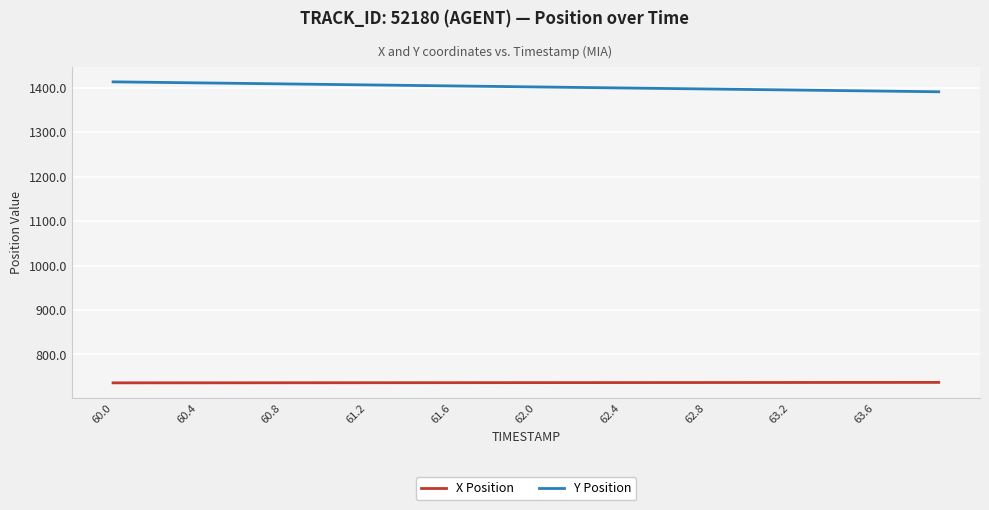

True or false: X Position and Y Position intersect in this chart.

False